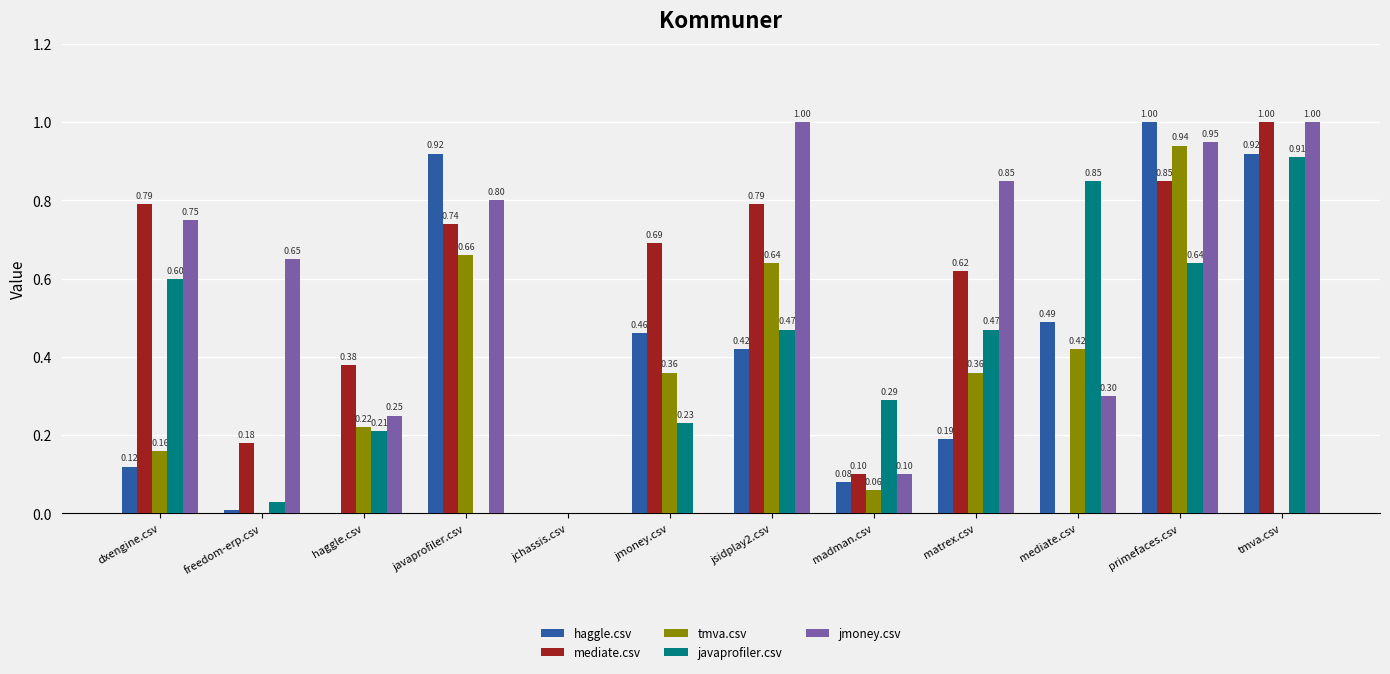

Which series has the largest total across all categories?

jmoney.csv